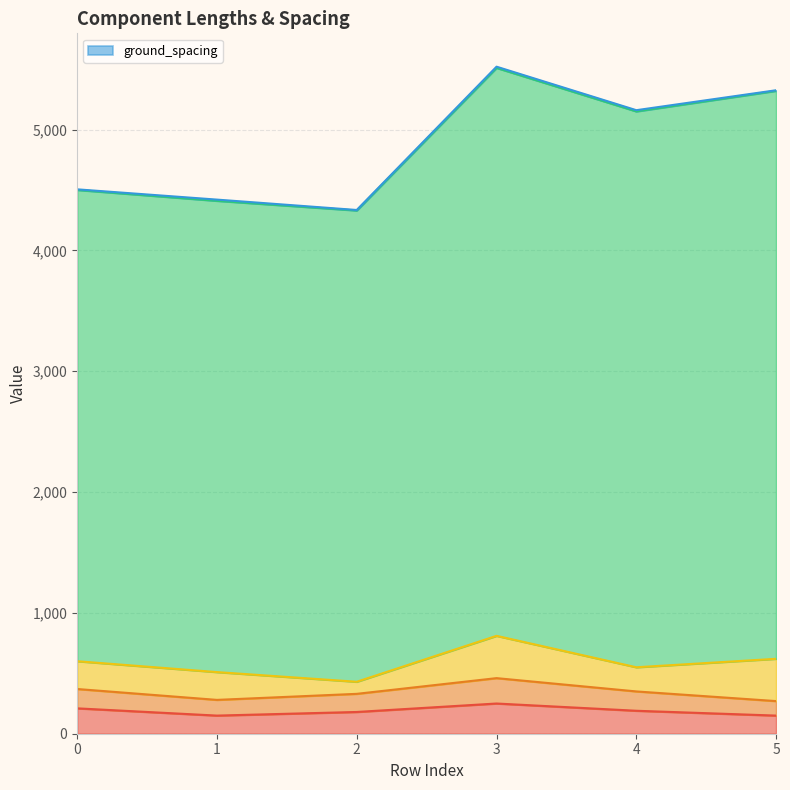

What is the approximate value of _claw_length at 4, to the nearest 10?

350